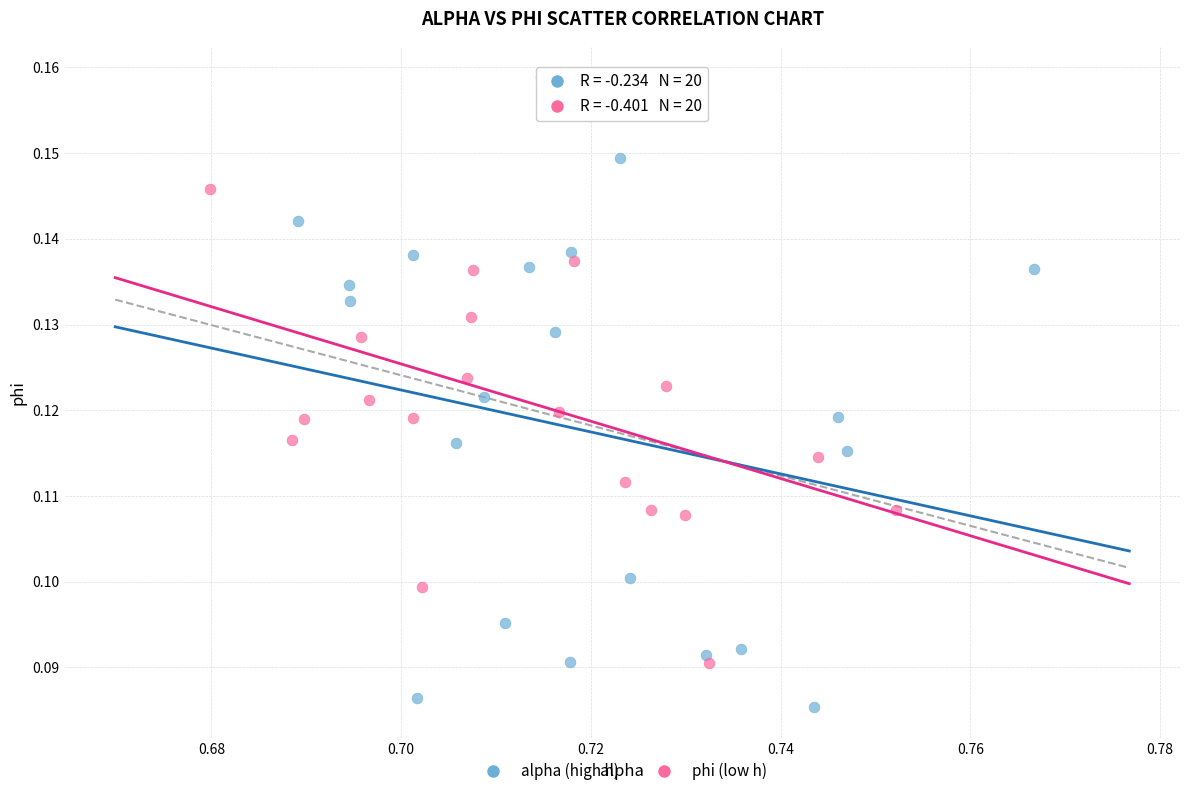

Which series contains the lowest Y value?

alpha (high h)